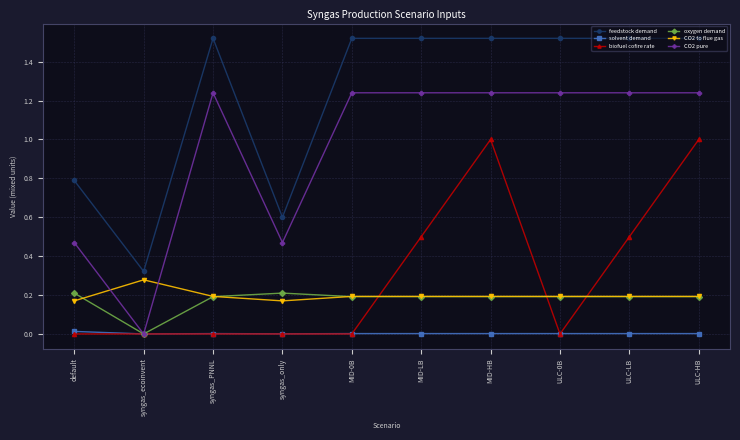

At which label does CO2 to flue gas reach its peak?

syngas_ecoinvent